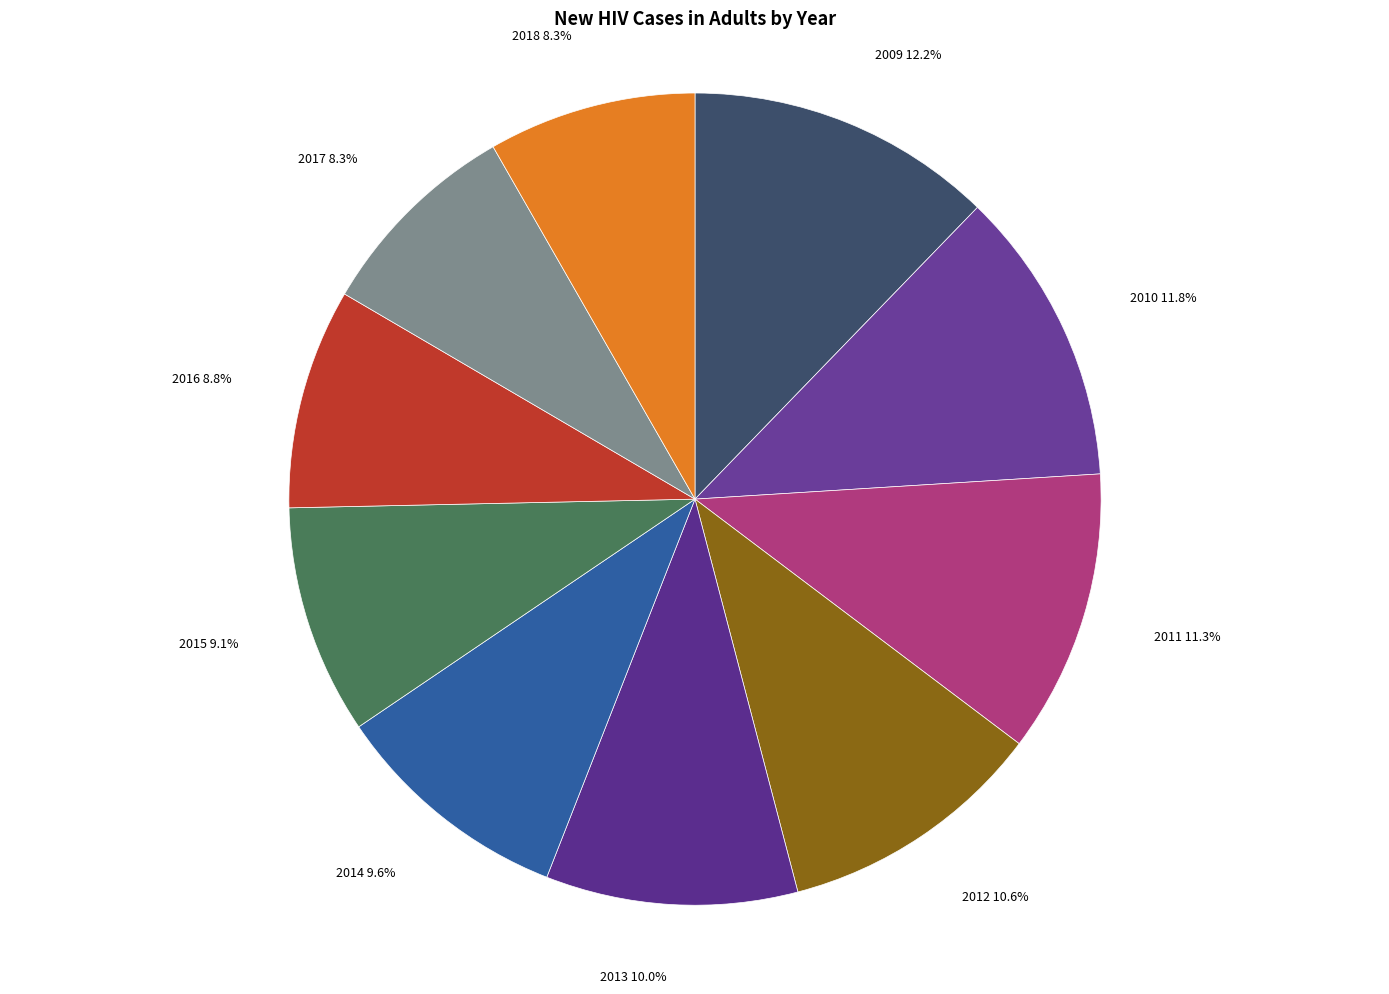

Do 2014 and 2013 together represent more than half of the pie?

No